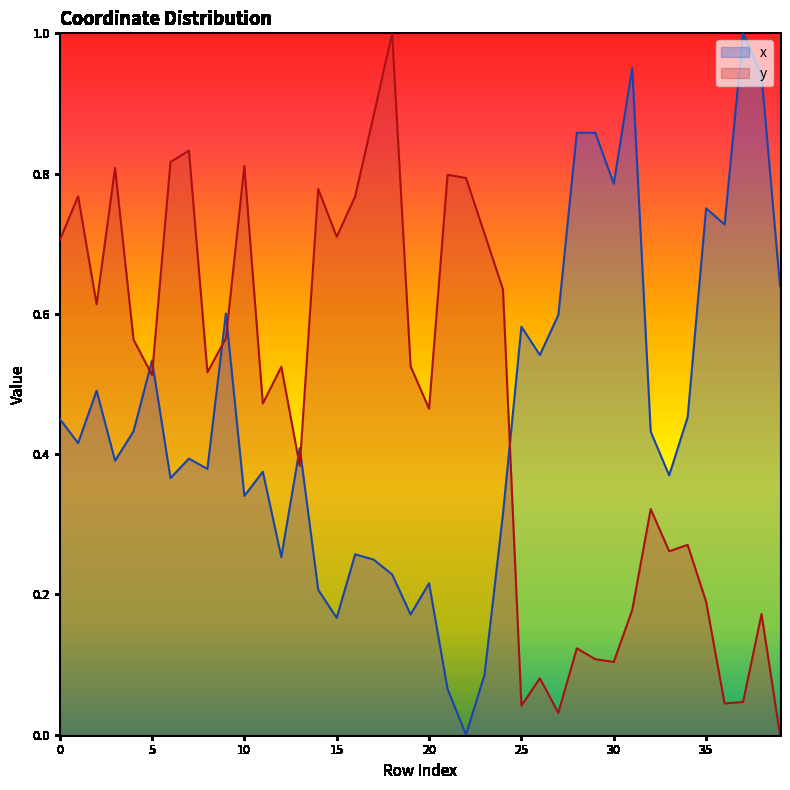

What is the spread (max minus min) of values at 17?

0.6